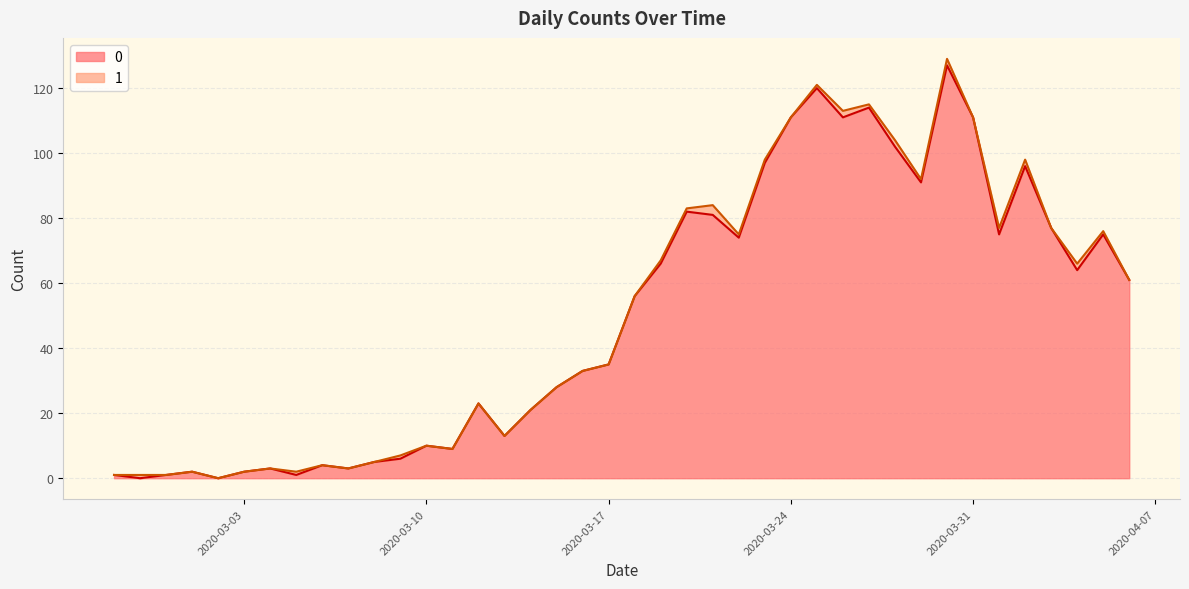

Reading left to right, list all the values displayed in this chart.

2020-02-27=1	2020-02-28=0	2020-02-29=1	2020-03-01=2	2020-03-02=0	2020-03-03=2	2020-03-04=3	2020-03-05=1	2020-03-06=4	2020-03-07=3	2020-03-08=5	2020-03-09=6	2020-03-10=10	2020-03-11=9	2020-03-12=23	2020-03-13=13	2020-03-14=21	2020-03-15=28	2020-03-16=33	2020-03-17=35	2020-03-18=56	2020-03-19=66	2020-03-20=82	2020-03-21=81	2020-03-22=74	2020-03-23=97	2020-03-24=111	2020-03-25=120	2020-03-26=111	2020-03-27=114	2020-03-28=102	2020-03-29=91	2020-03-30=127	2020-03-31=111	2020-04-01=75	2020-04-02=96	2020-04-03=77	2020-04-04=64	2020-04-05=75	2020-04-06=61